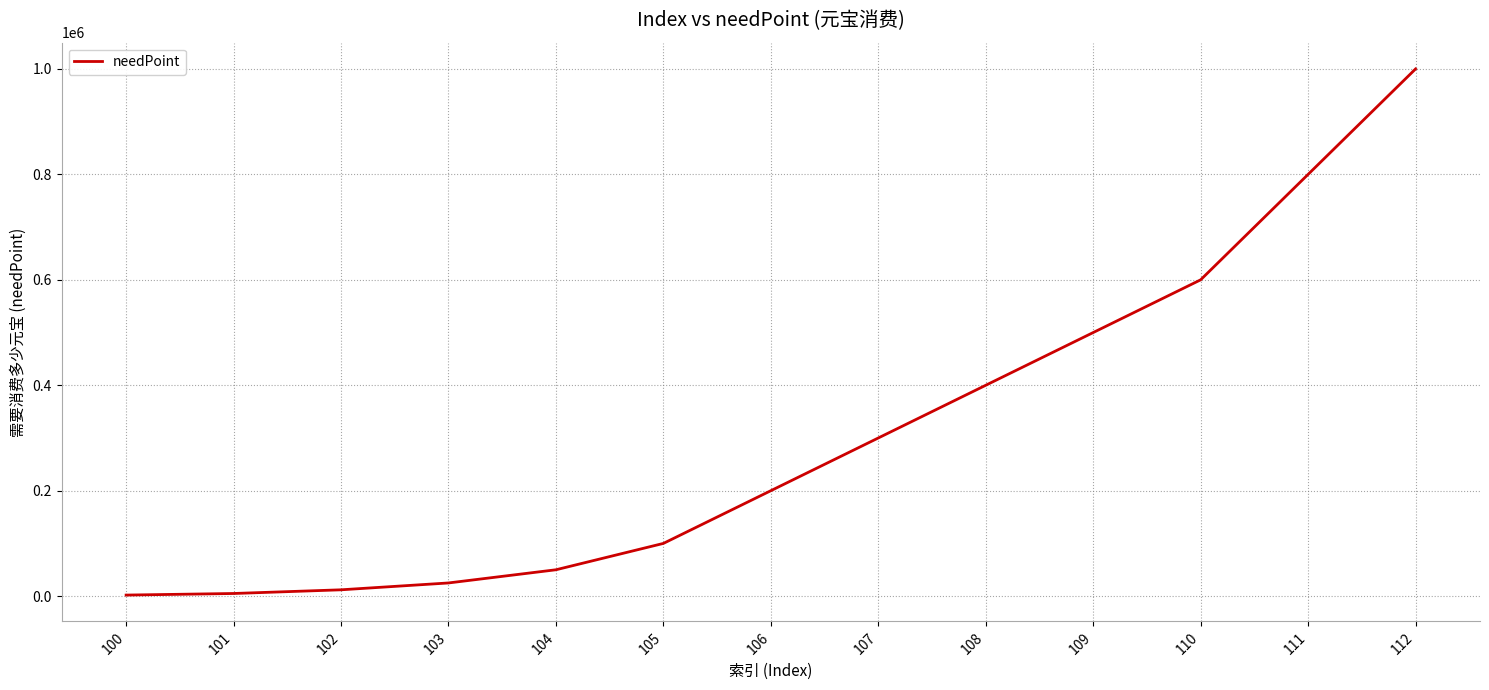

Is it true that the value at 103 is 25000?

True